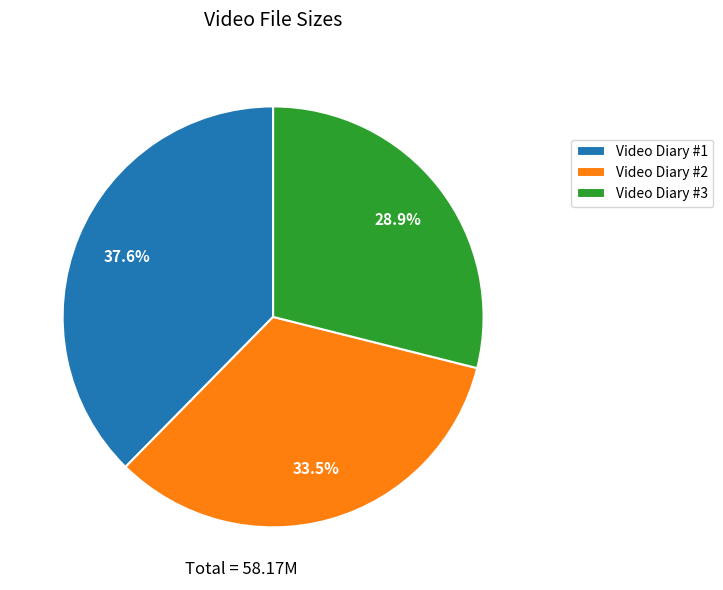

Which slice is the smallest?

Video Diary #3